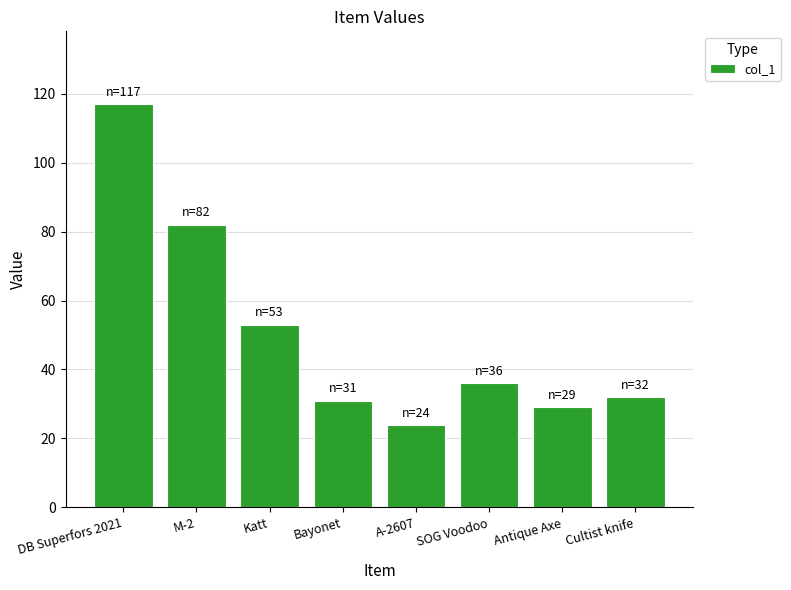

Which label corresponds to the smallest value in the chart?

A-2607